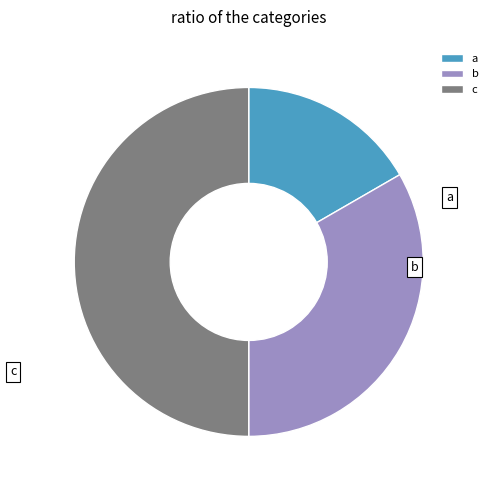

Combined, what portion of the pie is c and a?

66.7%